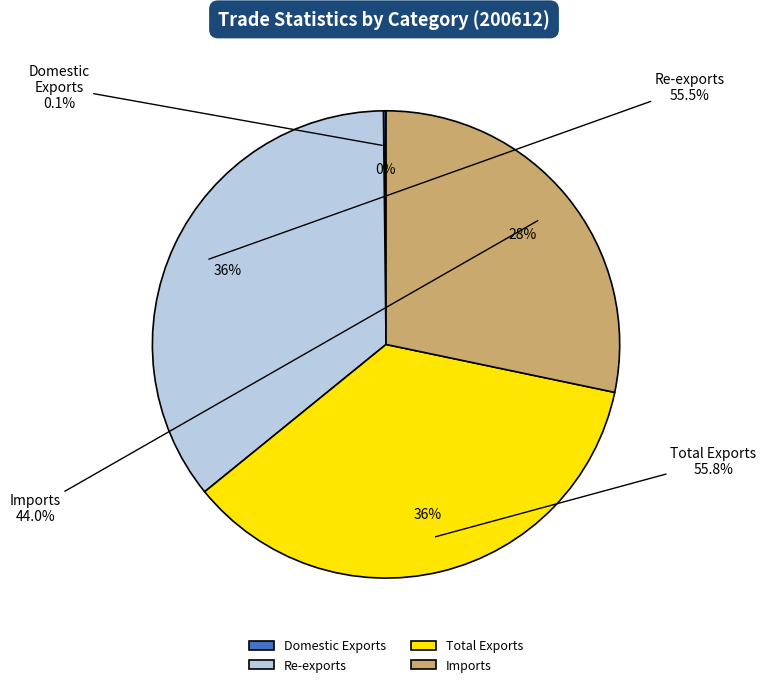

What is the largest slice in the pie chart?

Total Exports